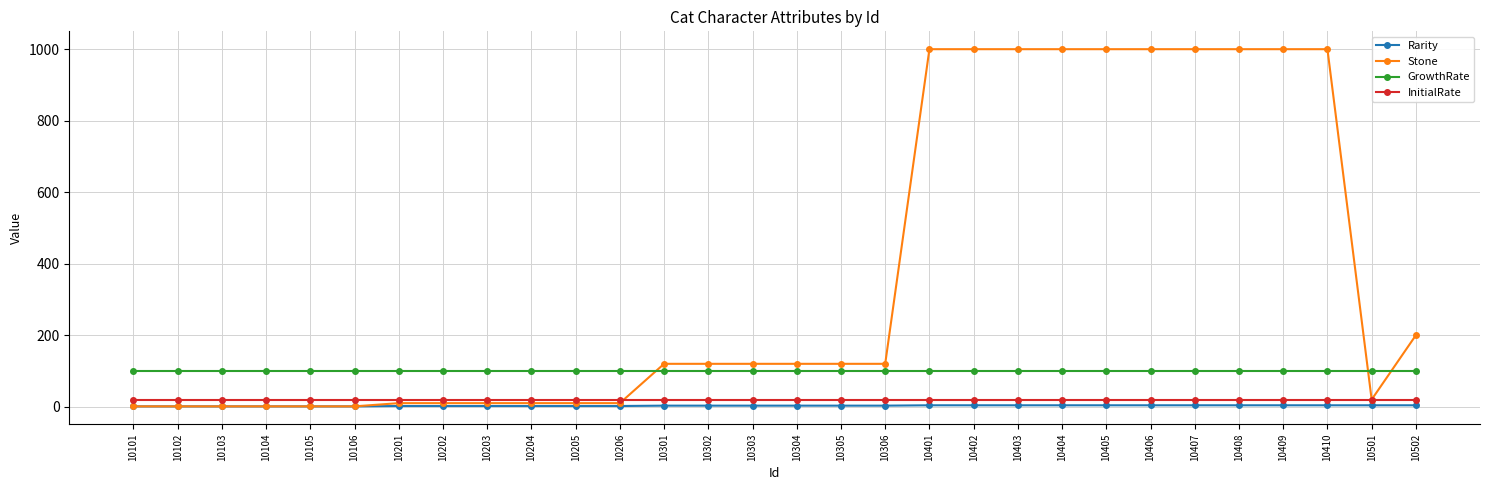

What are all the series names shown in the legend?

Rarity, Stone, GrowthRate, InitialRate